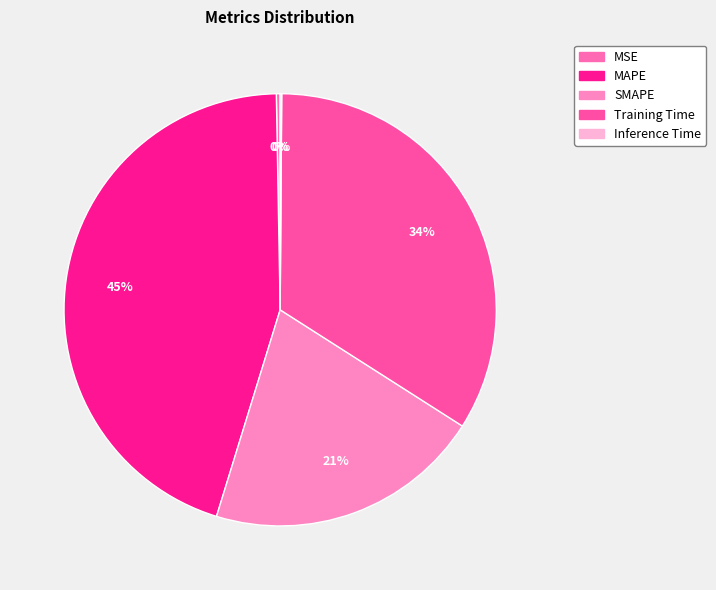

The MAPE slice represents 52% of the pie. True or false?

False